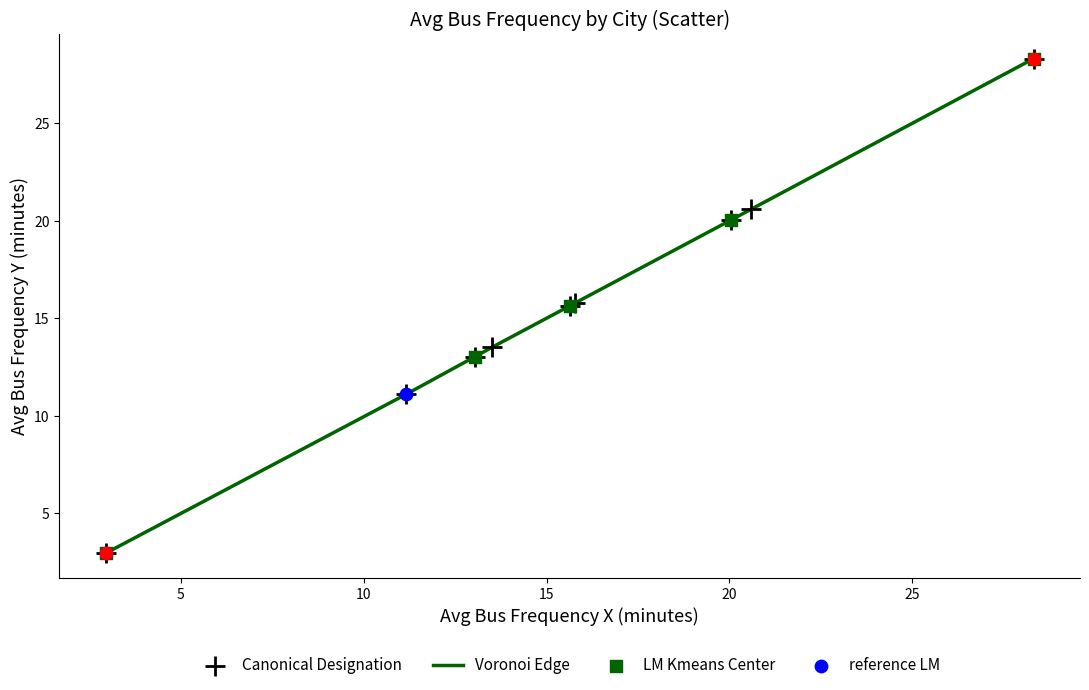

What is the greatest value displayed?

28.3